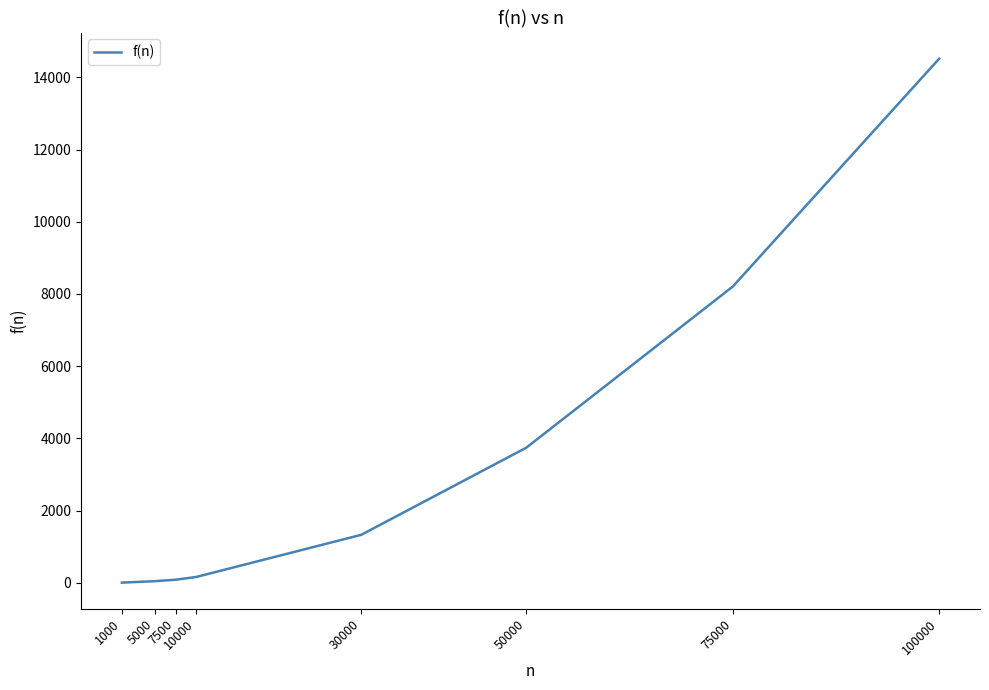

What value does the data have at 100000?

14517.3